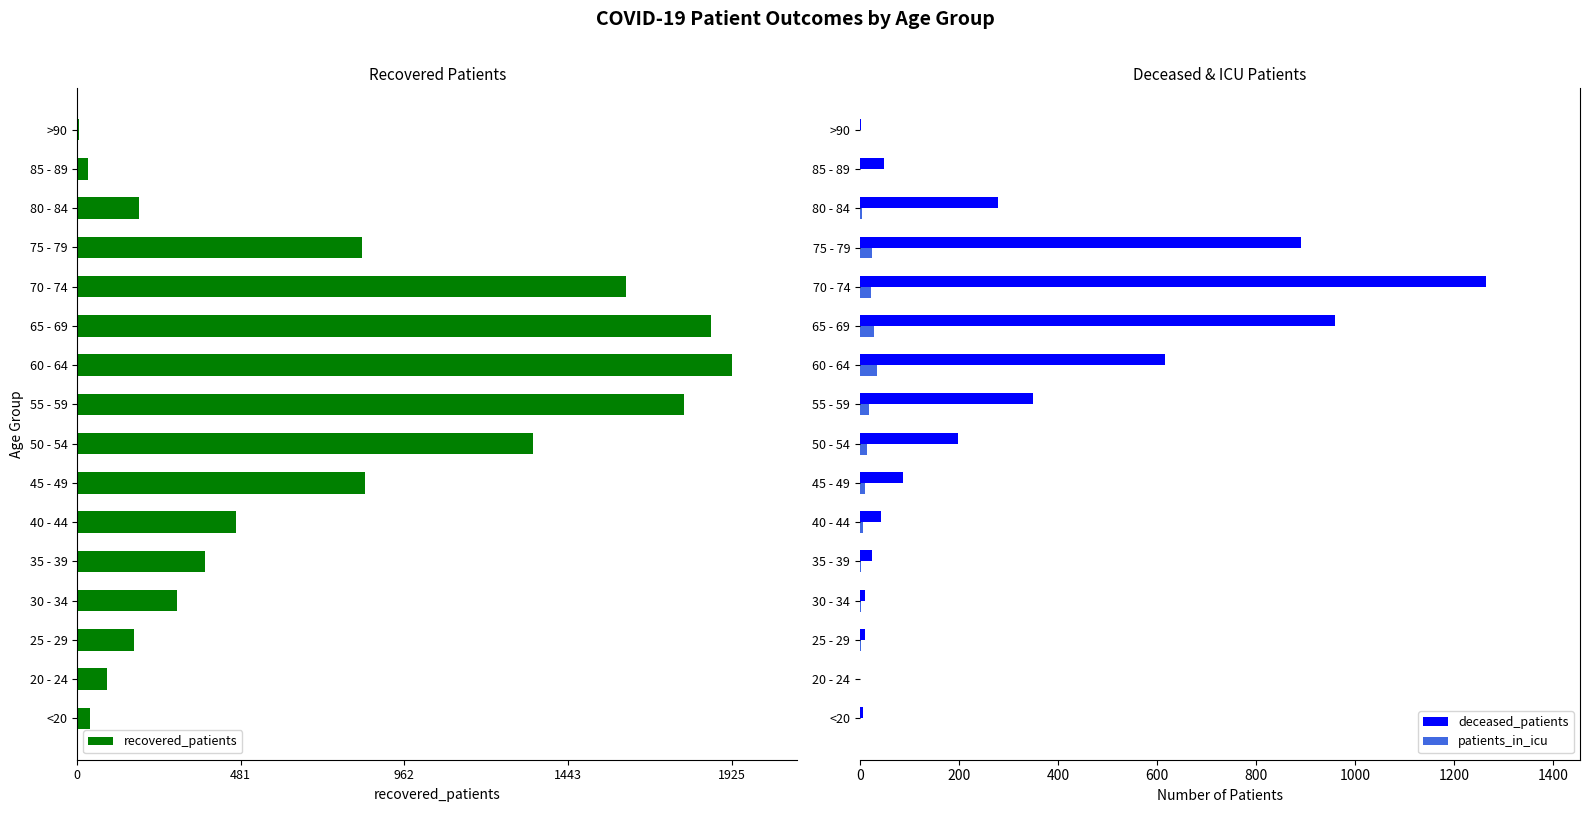

What is the approximate value of patients_in_icu at 45 - 49, to the nearest 10?

10